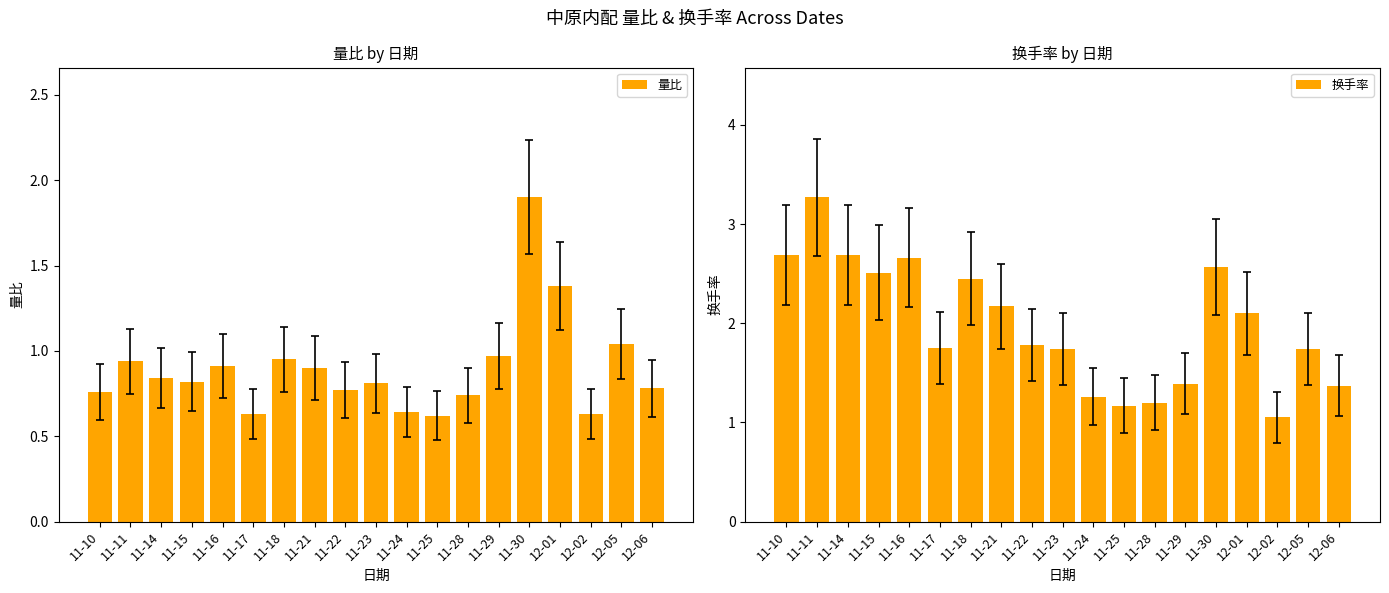

Read the 量比 value at 12-01.

1.4